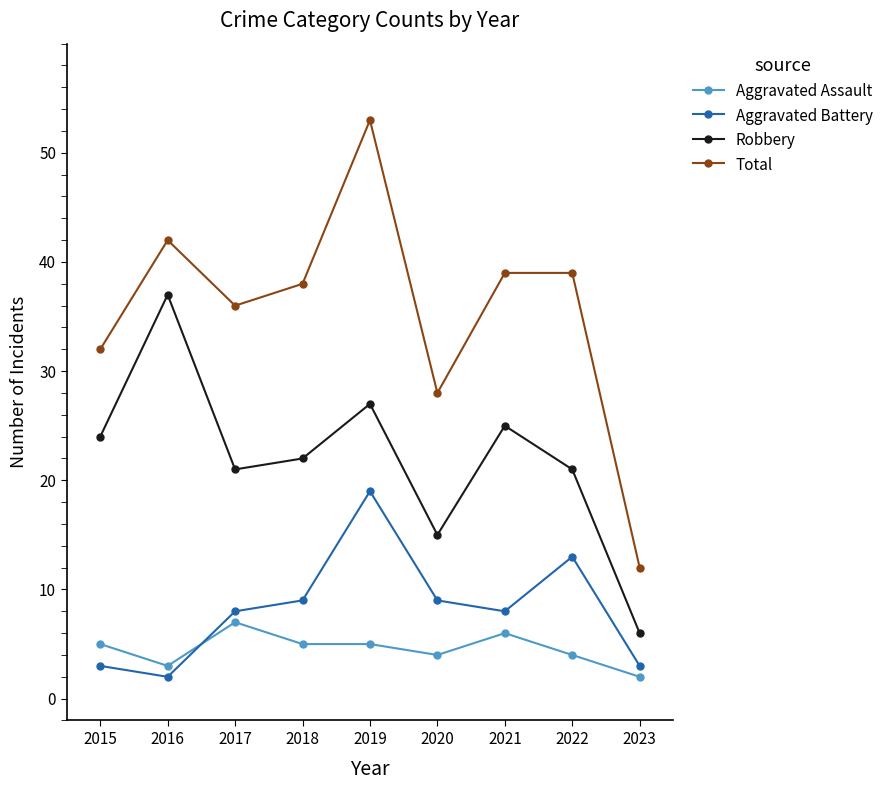

What are all the series names shown in the legend?

Aggravated Assault, Aggravated Battery, Robbery, Total